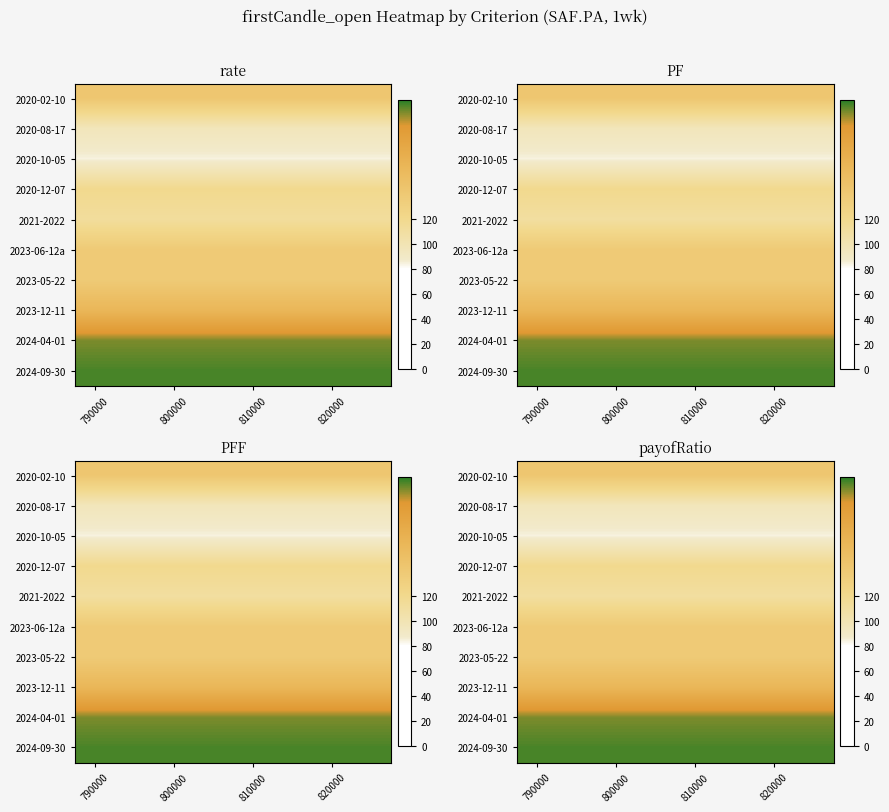

At 790000, list the series in order from smallest to largest.

2020-10-05, 2020-08-17, 2021-2022, 2020-12-07, 2023-05-22, 2023-06-12a, 2020-02-10, 2023-12-11, 2024-04-01, 2024-09-30